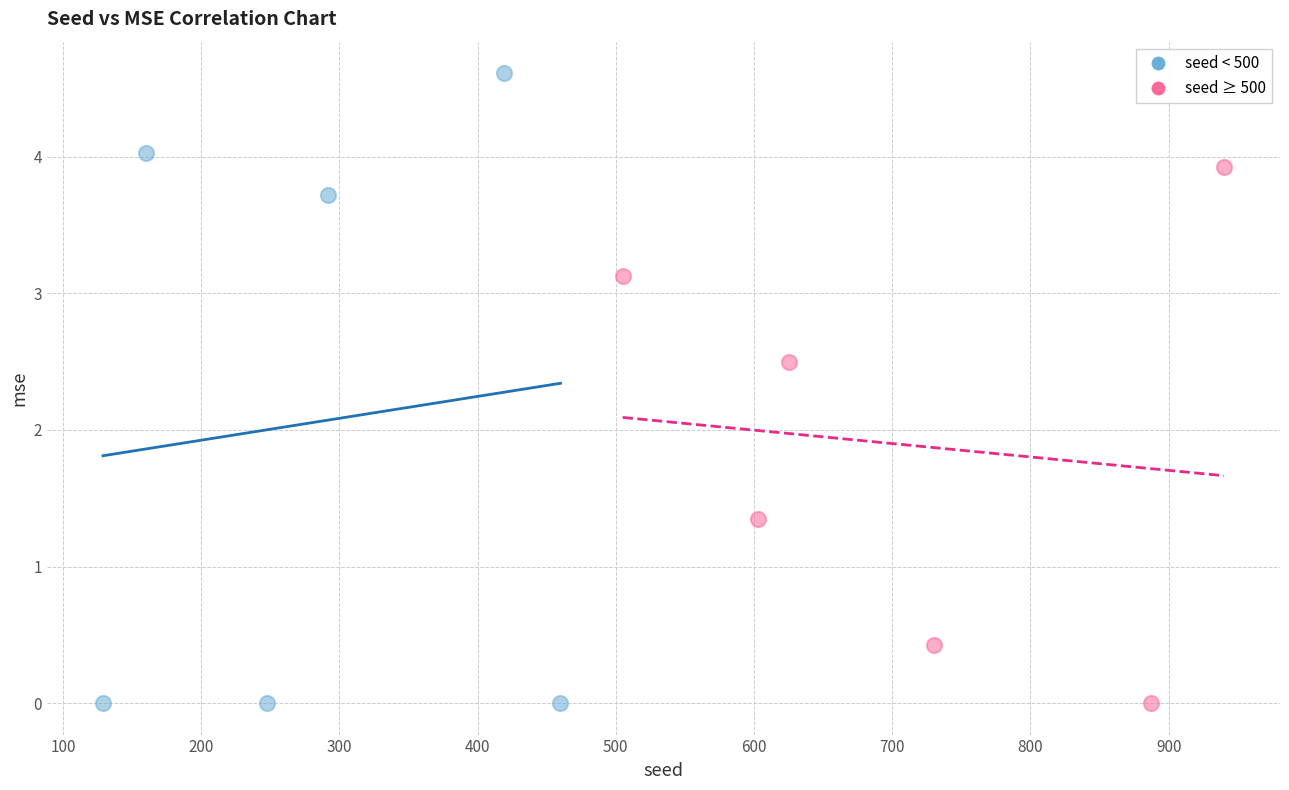

Which series has the largest Y range (max minus min)?

seed < 500